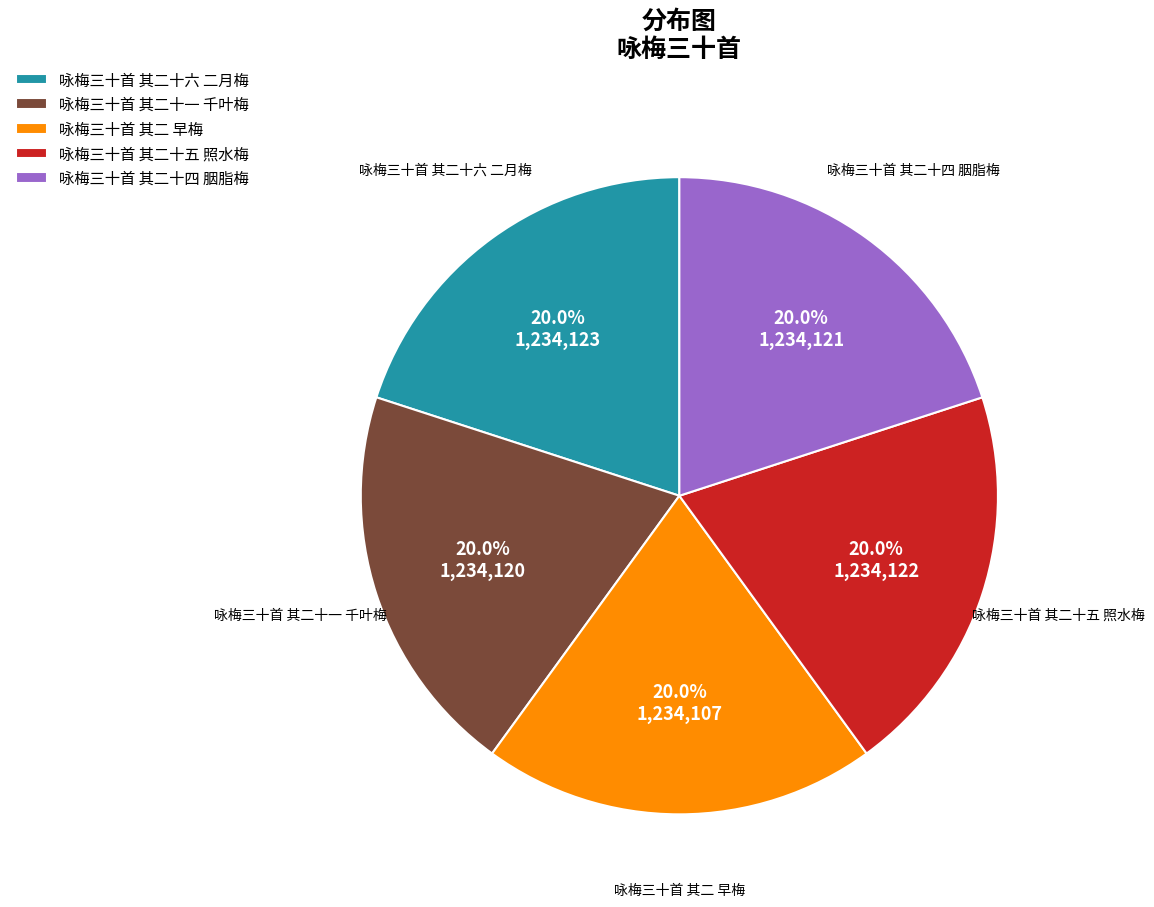

Is there any slice that represents more than half of the pie?

No